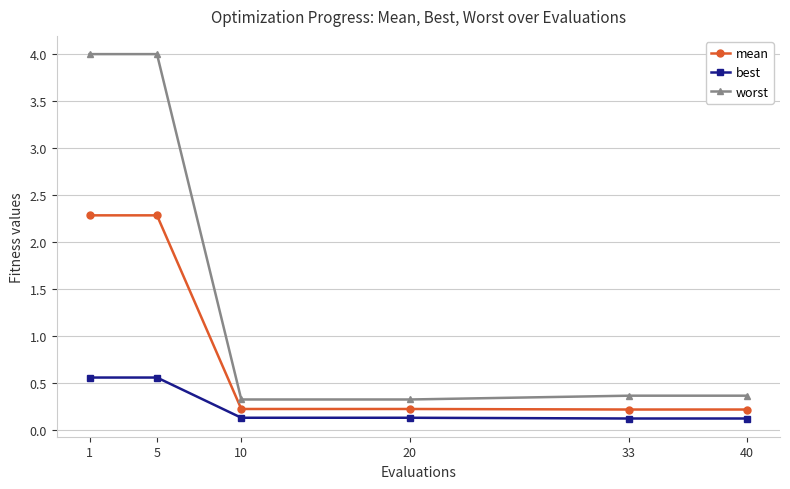

Reading left to right, list all the values displayed in this chart.

mean: 1=2.3	5=2.3	10=0.2	20=0.2	33=0.2	40=0.2
best: 1=0.6	5=0.6	10=0.1	20=0.1	33=0.1	40=0.1
worst: 1=4.0	5=4.0	10=0.3	20=0.3	33=0.4	40=0.4